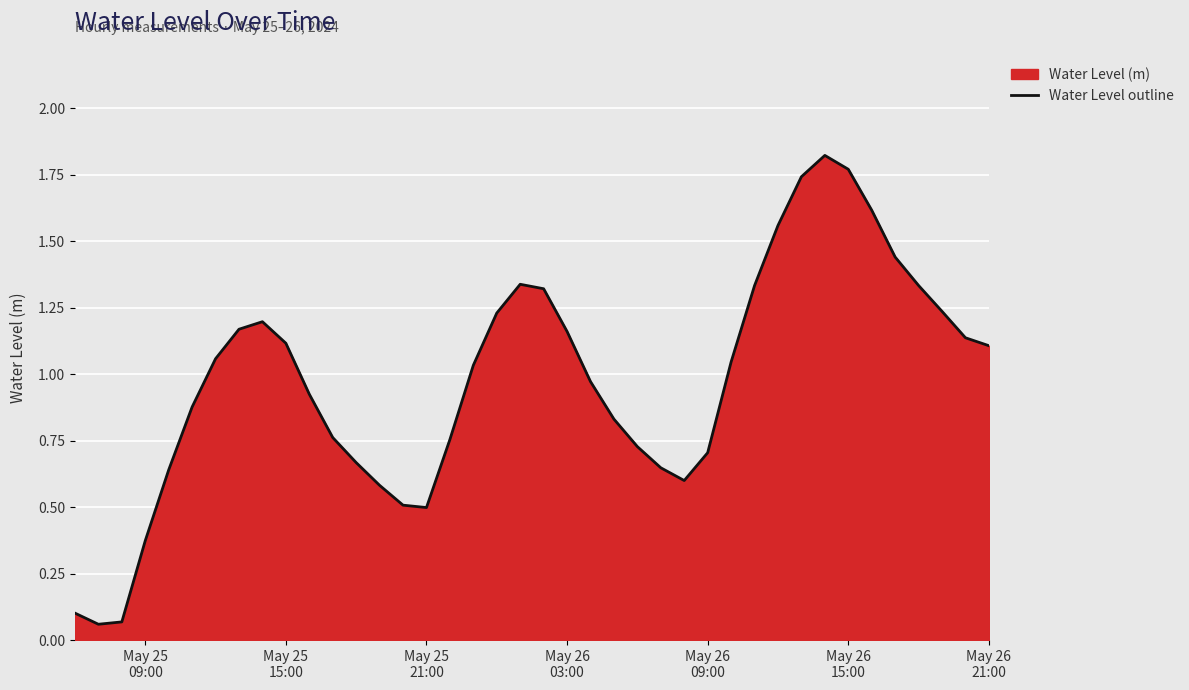

How many lines are shown in the chart?

1